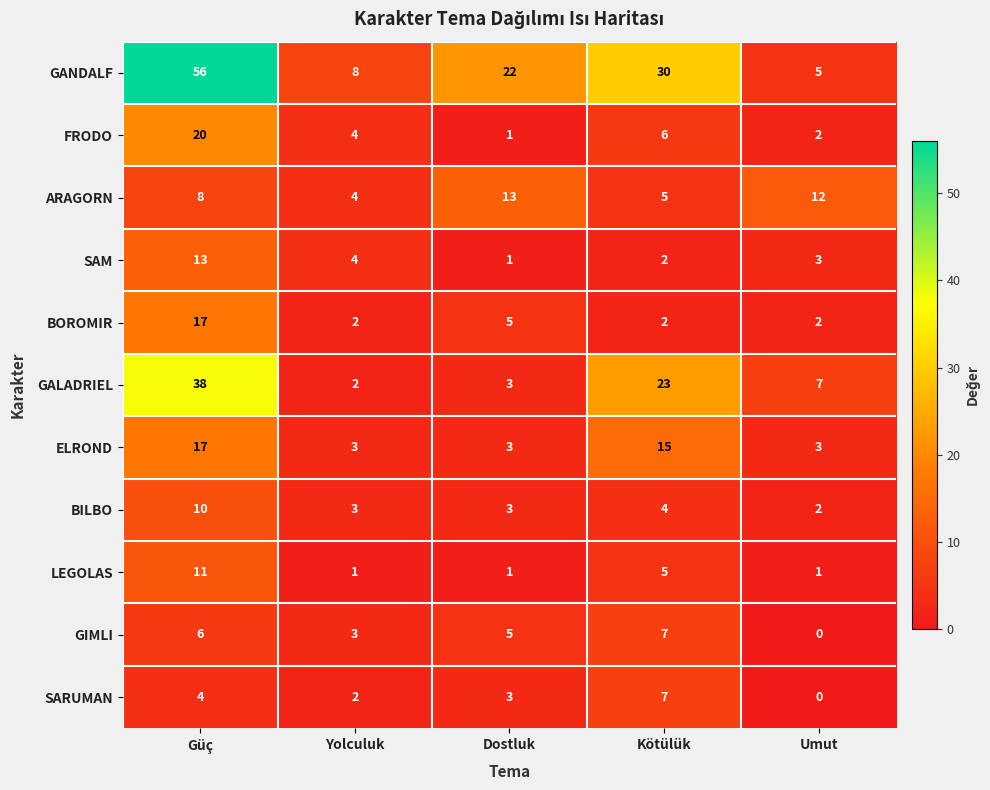

Where does the SAM series first go above 3?

Güç